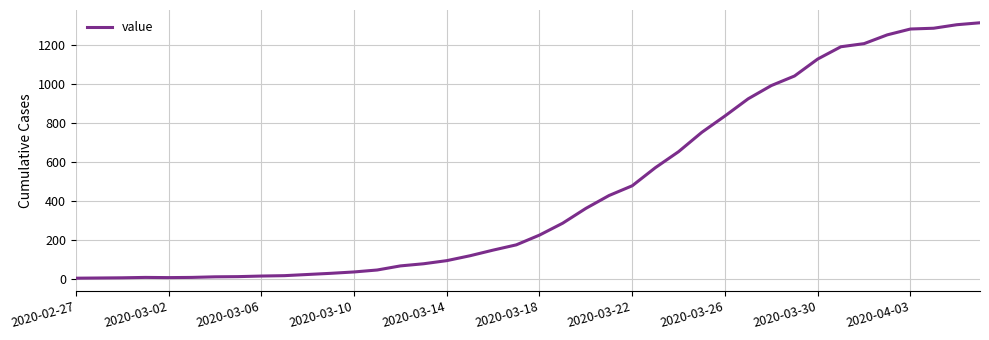

What is the difference between the maximum and minimum values?

1310